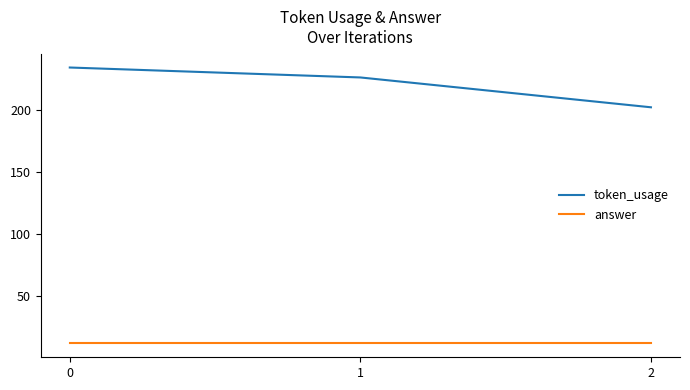

What is the minimum value shown in the chart?

12